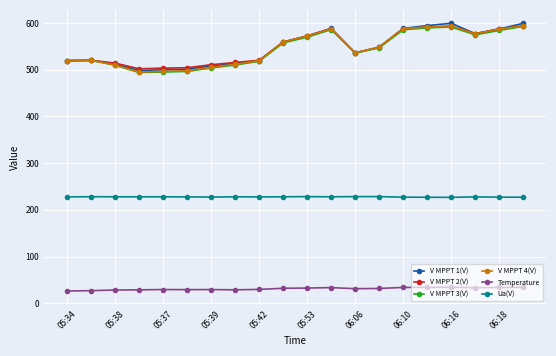

What is the maximum value for V MPPT 4(V)?

594.7